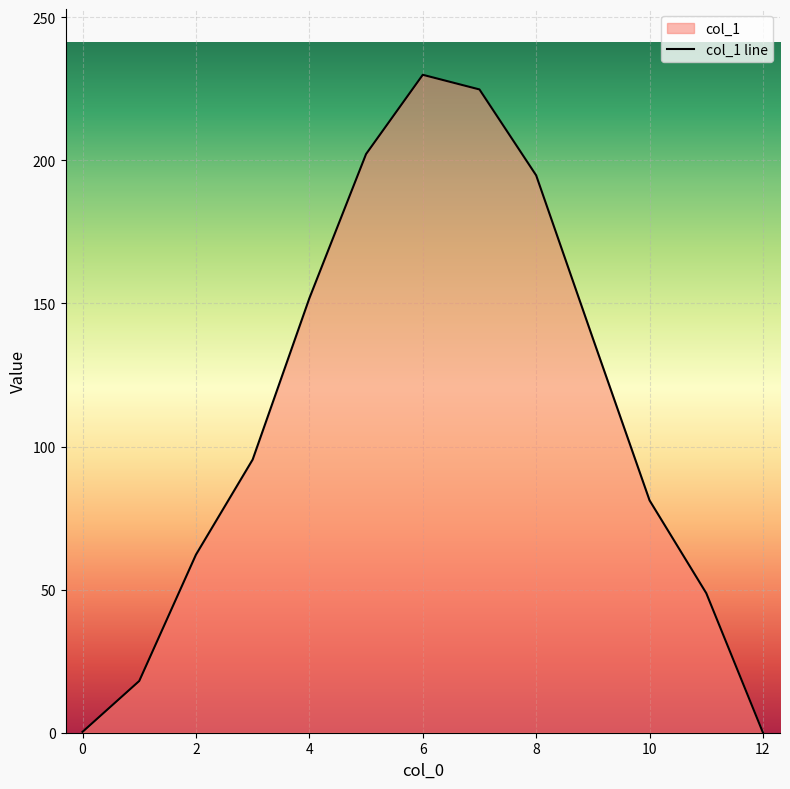

Which label corresponds to the largest value in the chart?

6